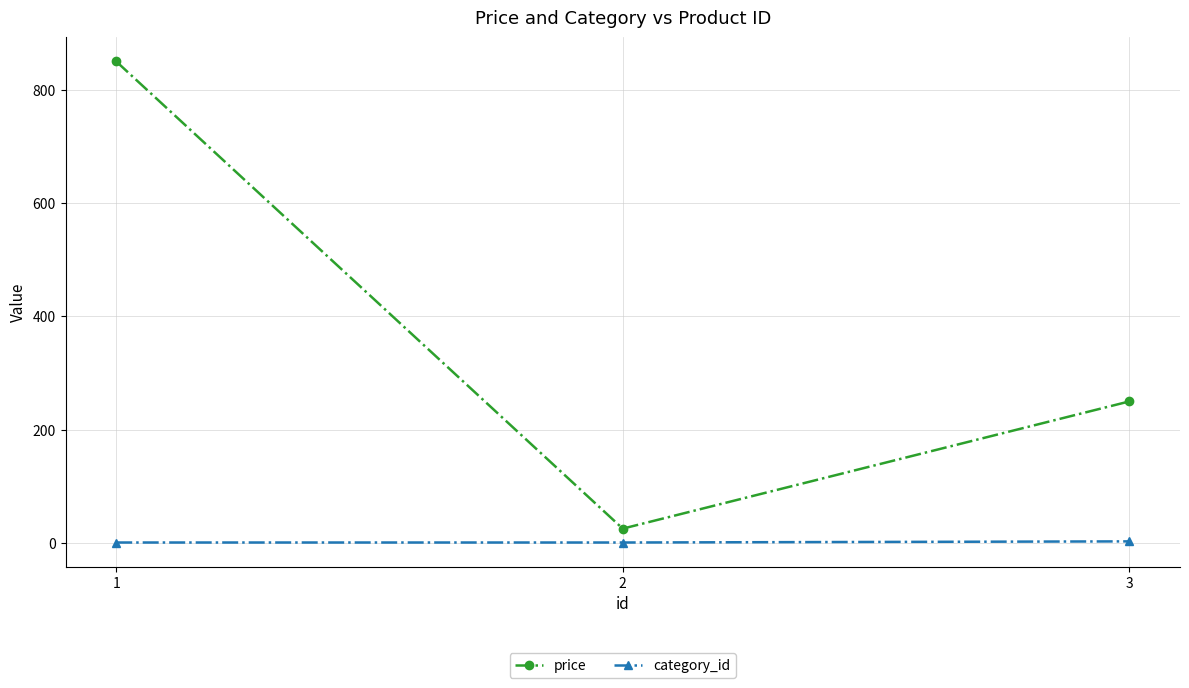

What is the average value of the category_id series?

1.7